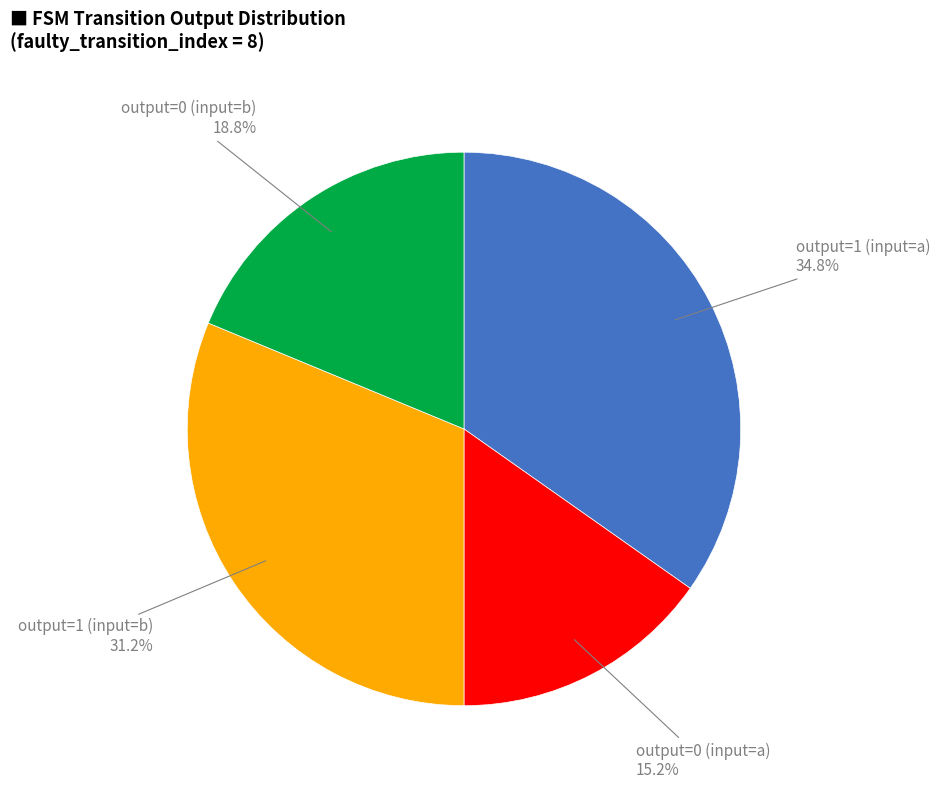

Is there a majority slice in this chart?

No